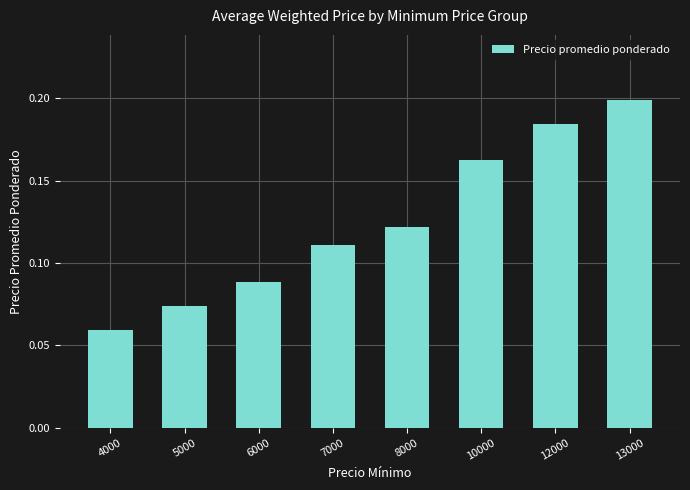

Which category has the highest value across all series?

13000